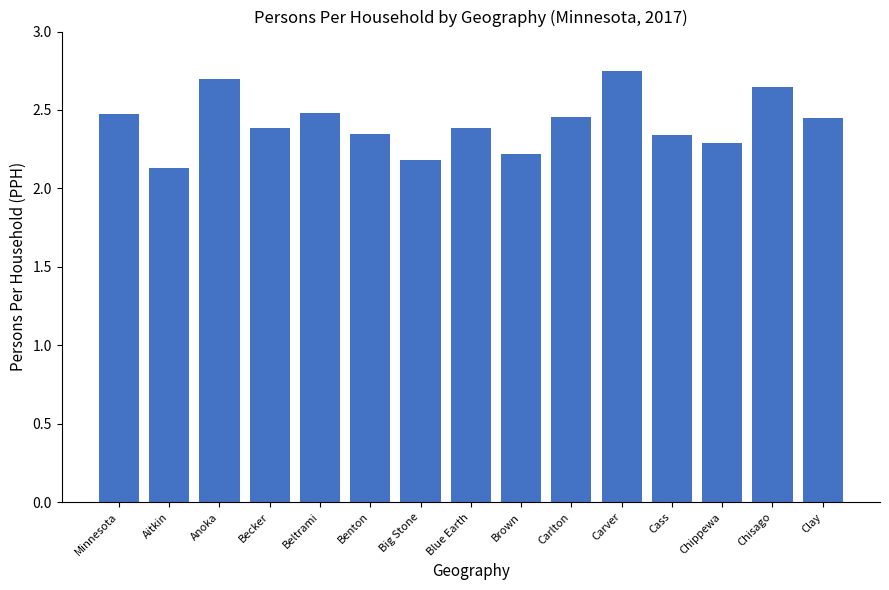

Is it true that the value at Minnesota is 3.2?

False